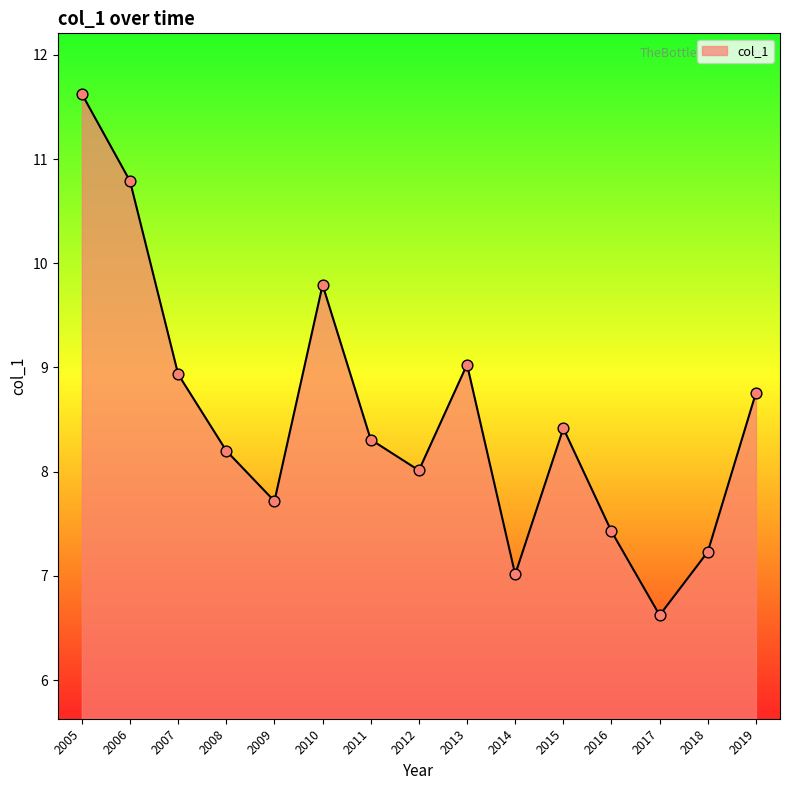

What is the change in value from 2005 to 2015?

-3.2